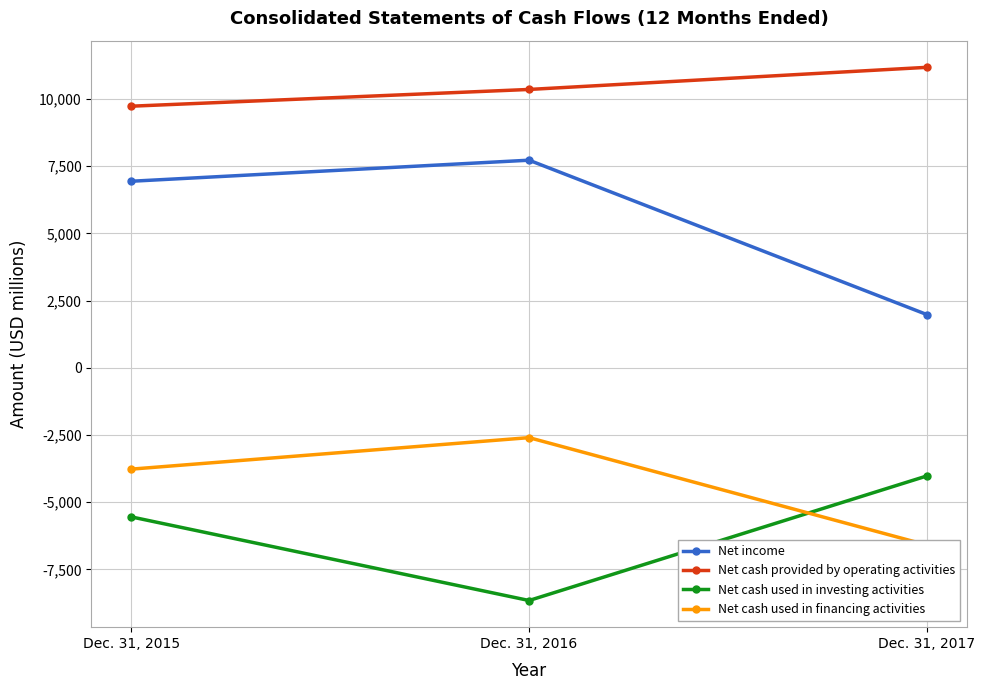

At Dec. 31, 2016, list the series in order from largest to smallest.

Net cash provided by operating activities, Net income, Net cash used in financing activities, Net cash used in investing activities